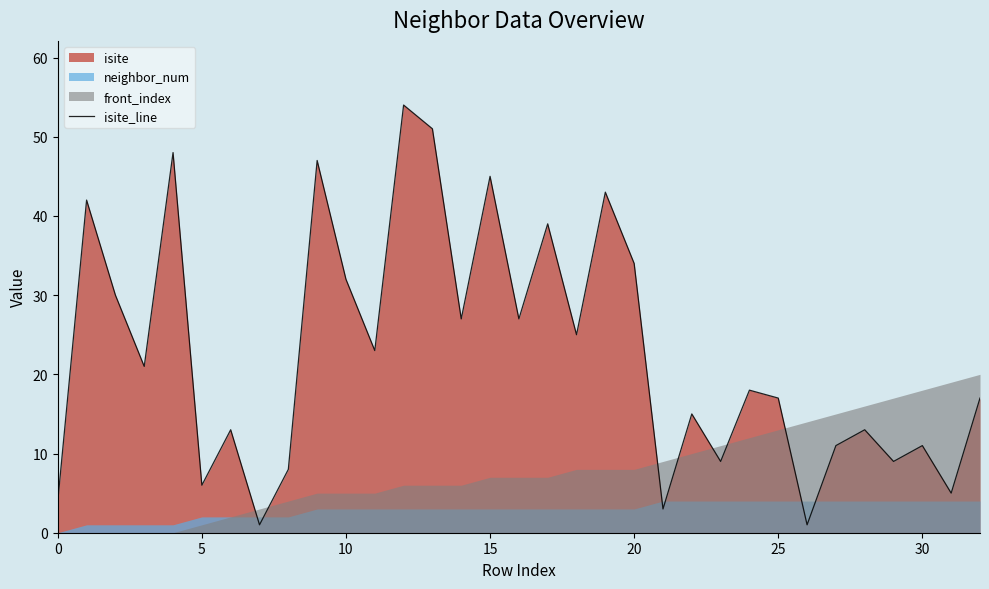

Which category has the highest value across all series?

12